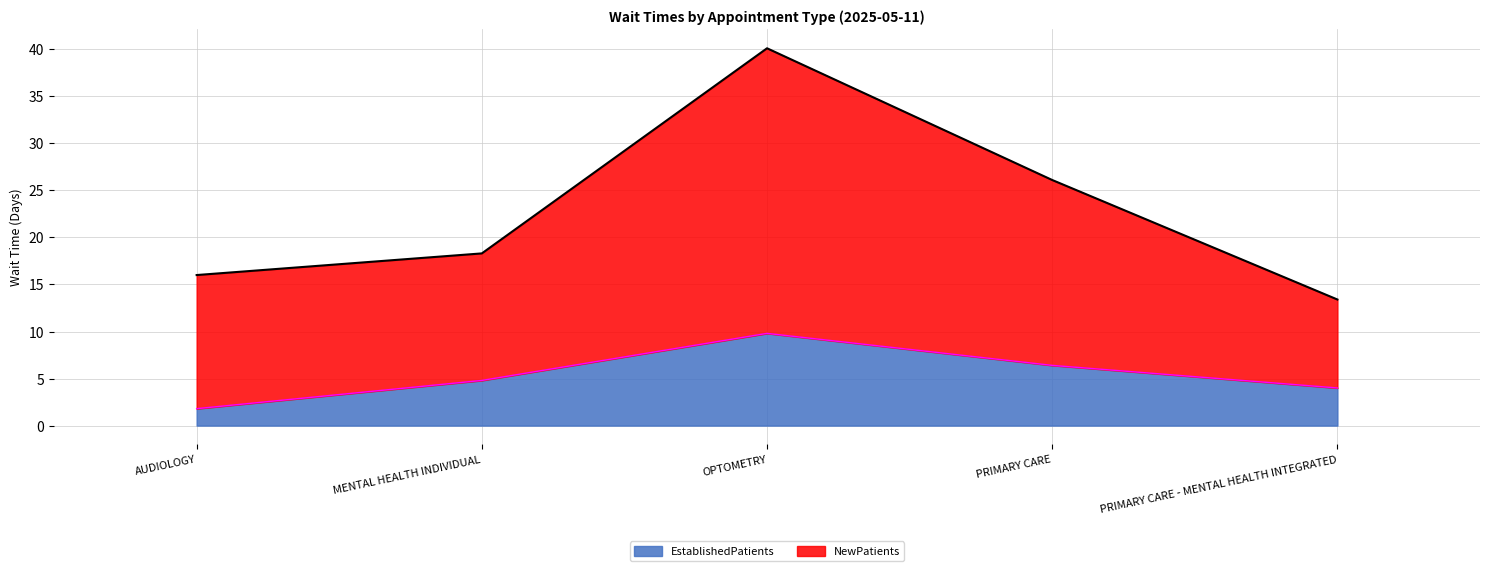

Between OPTOMETRY and AUDIOLOGY, which is larger?

OPTOMETRY